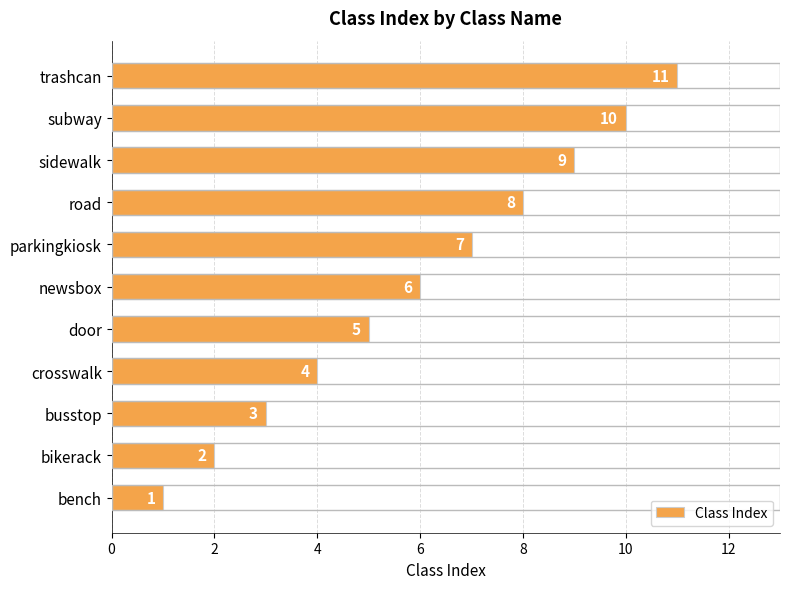

The value at busstop is 3. True or false?

True